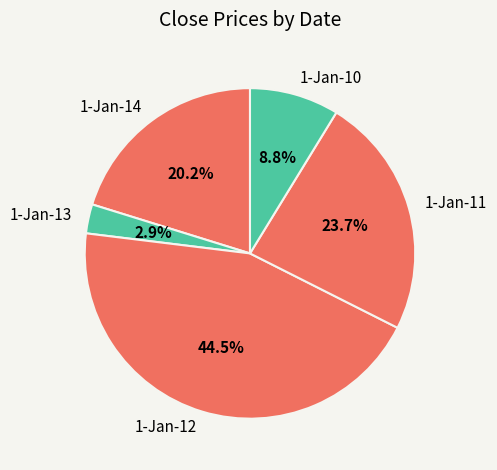

What percentage is NOT represented by 1-Jan-10?

91.2%